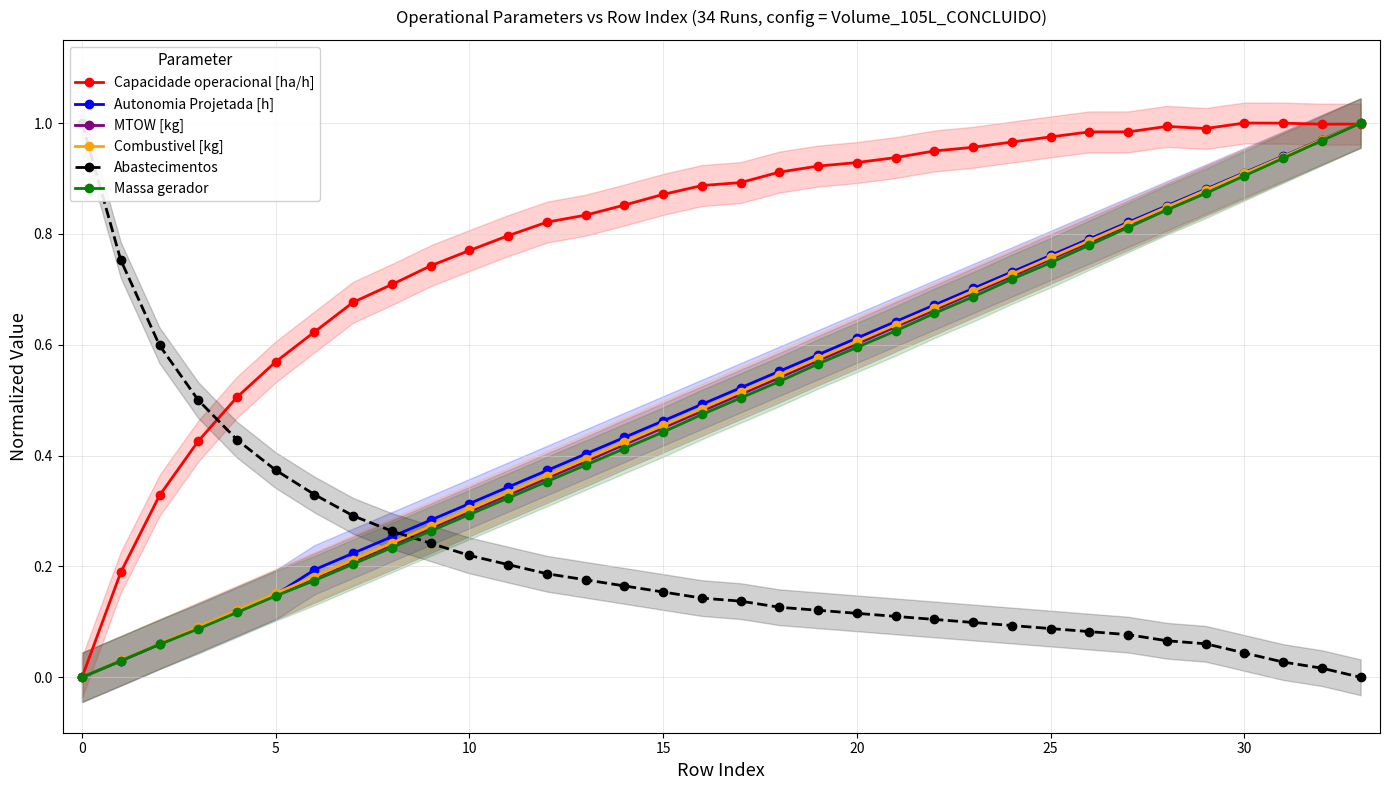

True or false: MTOW [kg] has more than 2 interior local peaks.

False